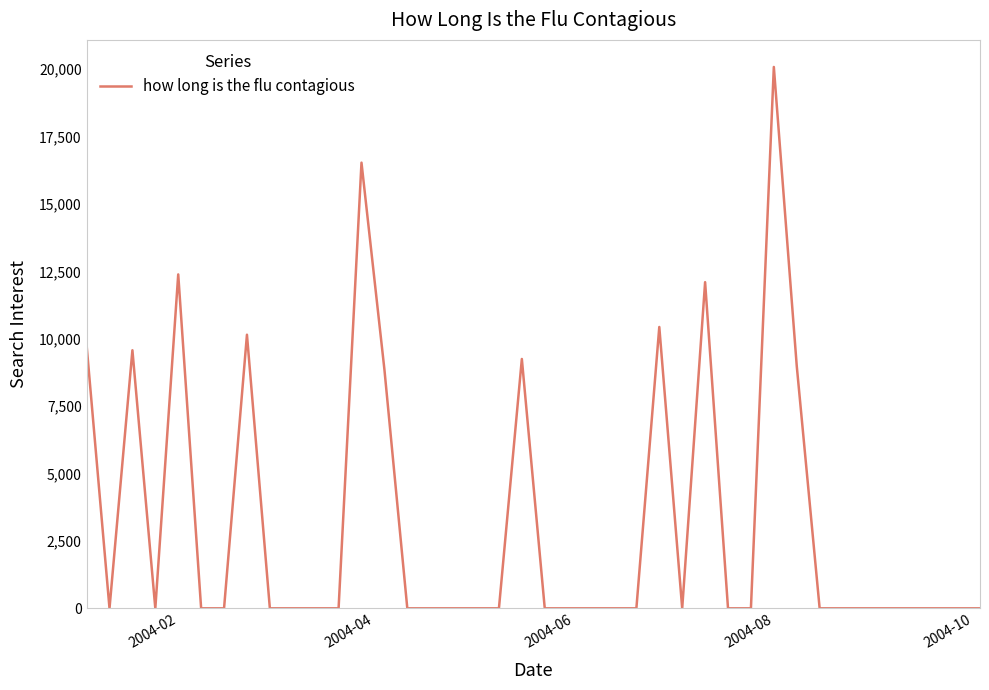

What is the difference between the maximum and minimum values?

20082.3